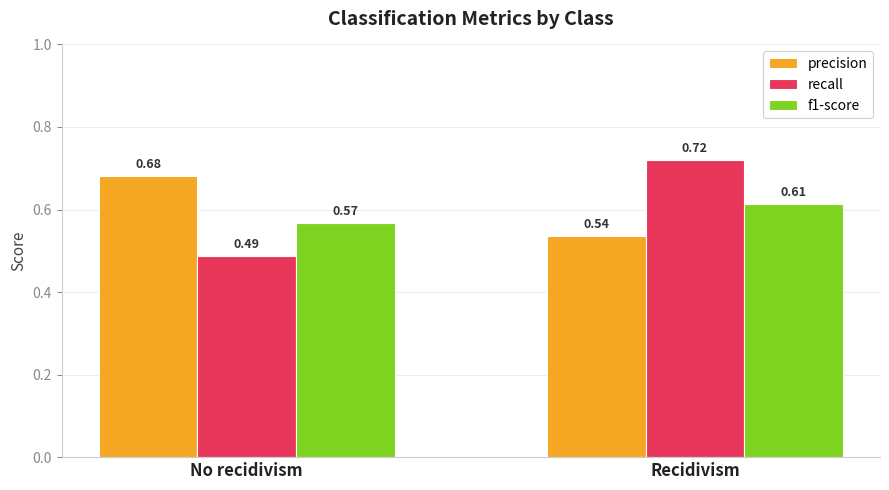

How many groups of bars are there?

2